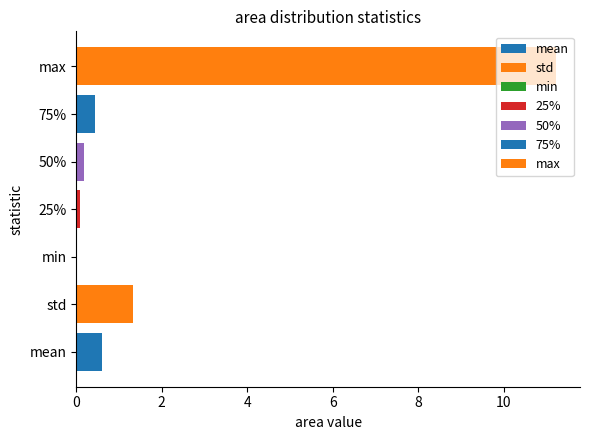

What is the sum of all values?

13.9